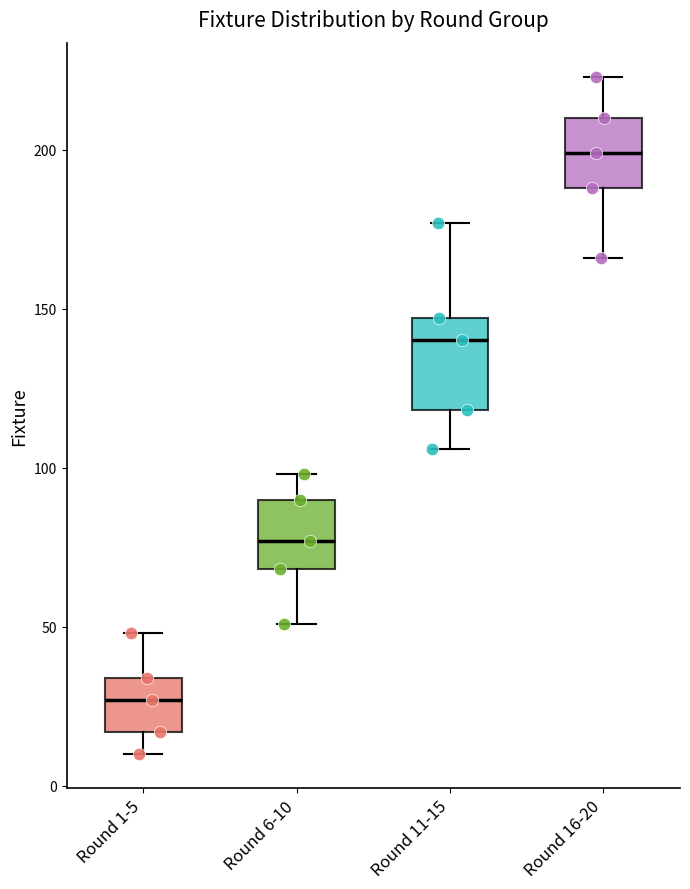

Which box is the tallest, from its lower edge to its upper edge?

Round 11-15